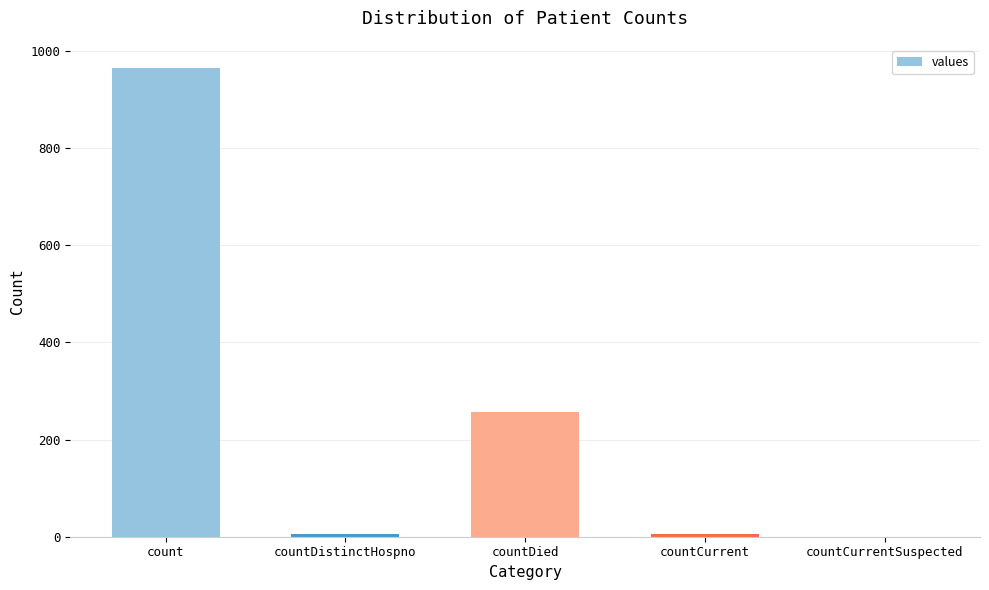

What is the difference between the values at countDistinctHospno and countDied?

250